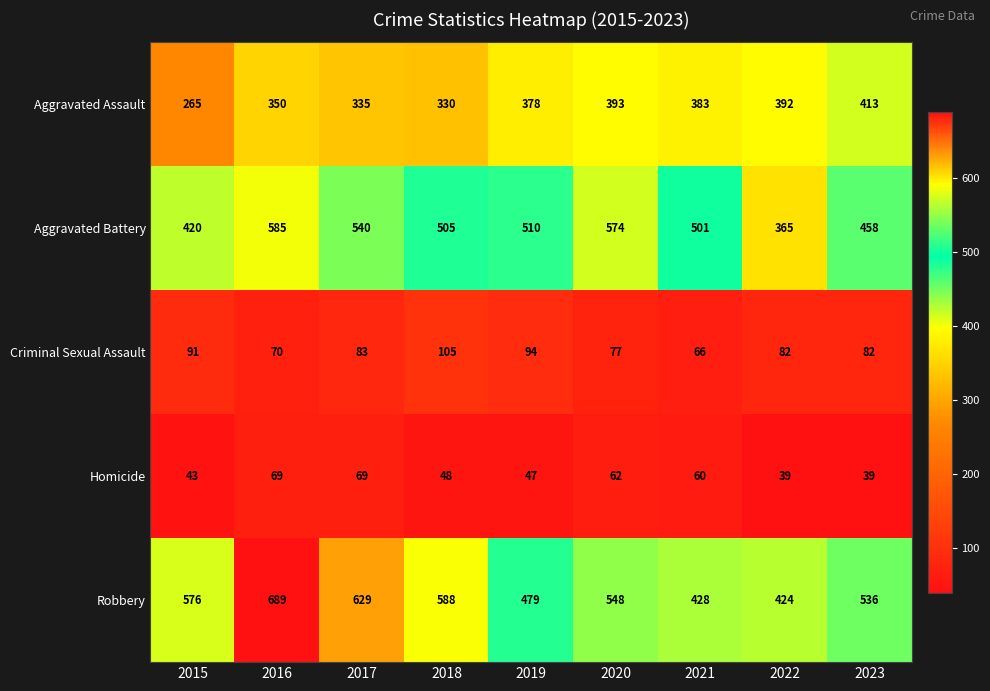

At how many categories does at least one series exceed 362?

9